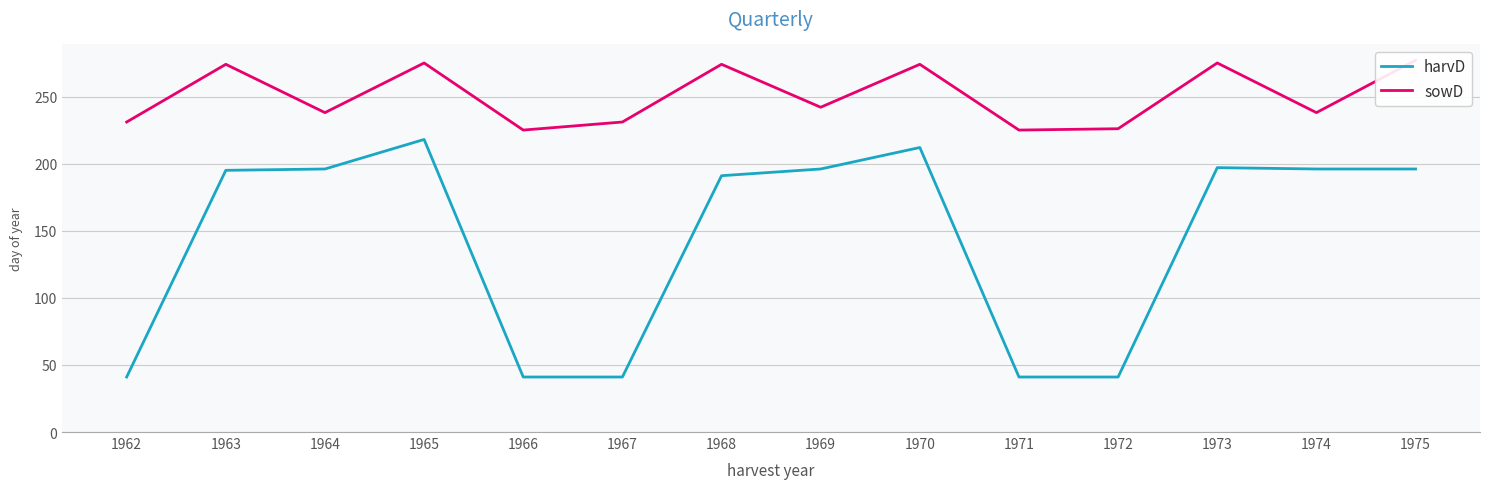

Between 1962 and 1968, which series saw the biggest shift?

harvD